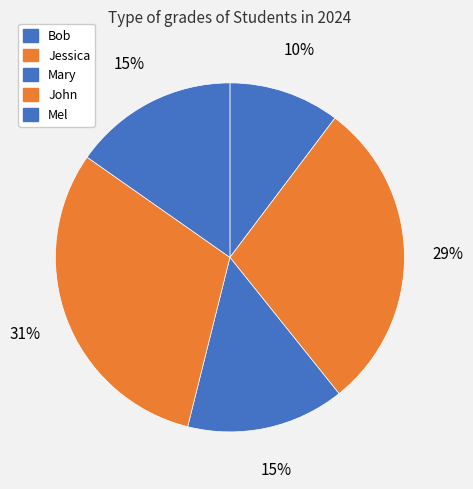

To the nearest percent, what percentage of the pie is Mary?

15%